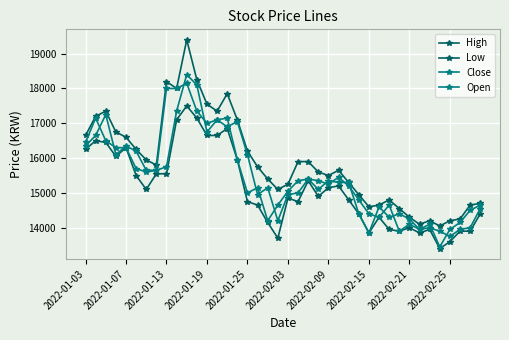

How many values in the Low series are below 14900?

20